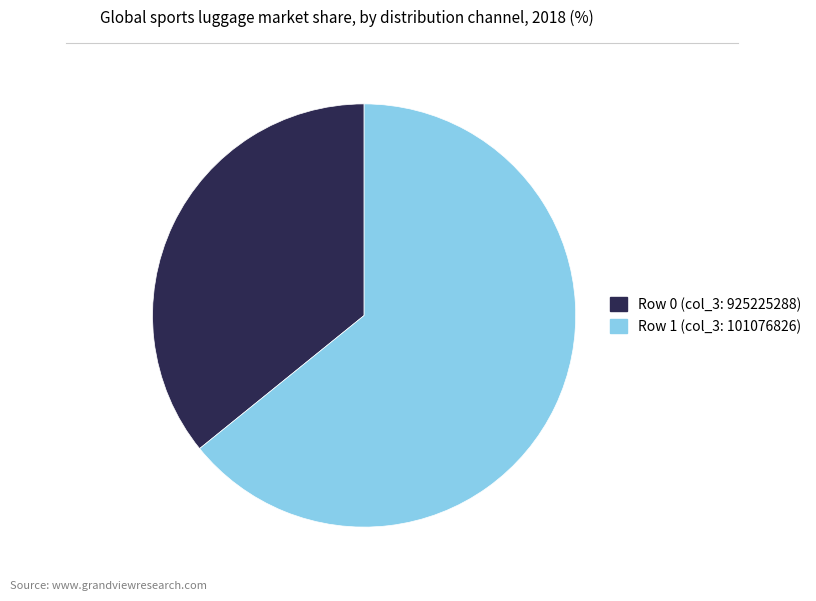

How many segments does this pie chart have?

2